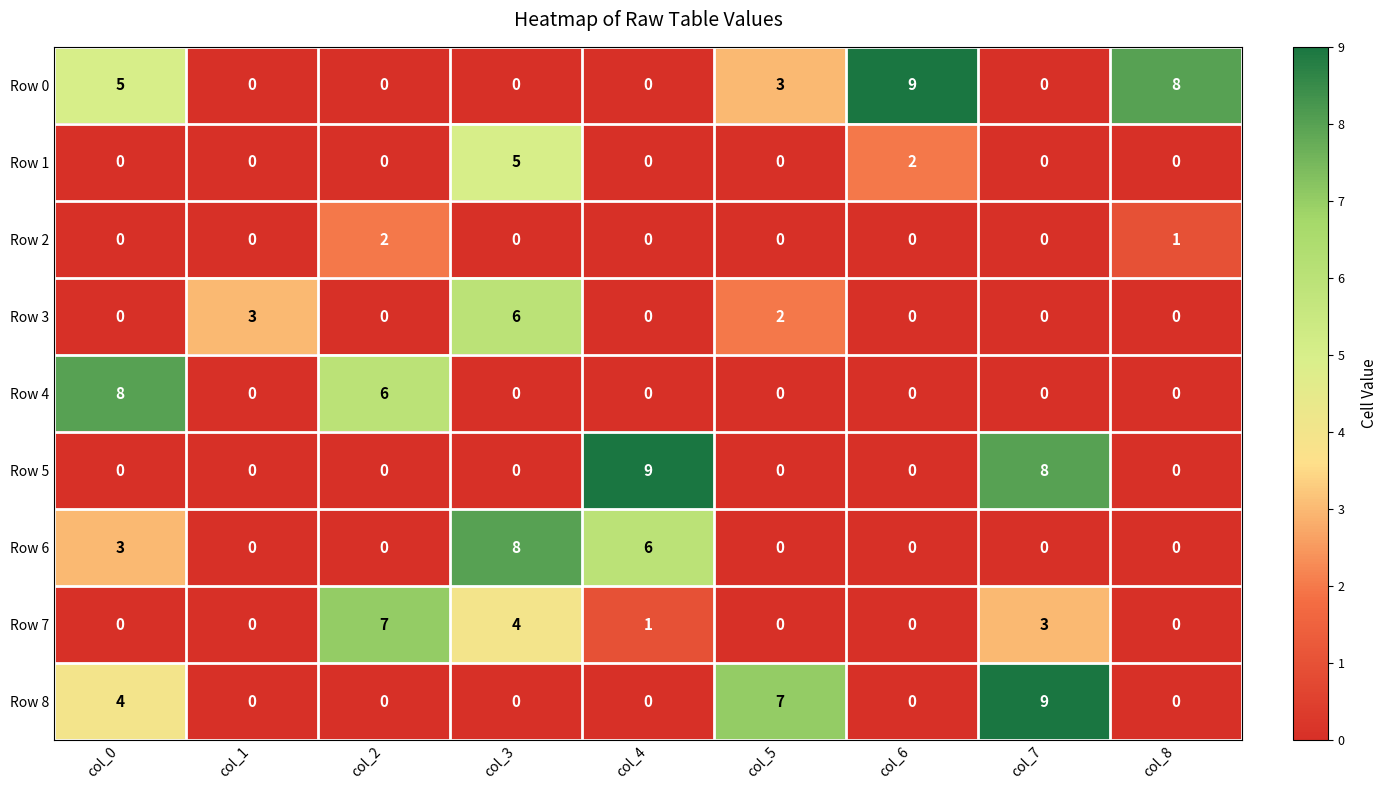

Count the number of data series in this chart.

9